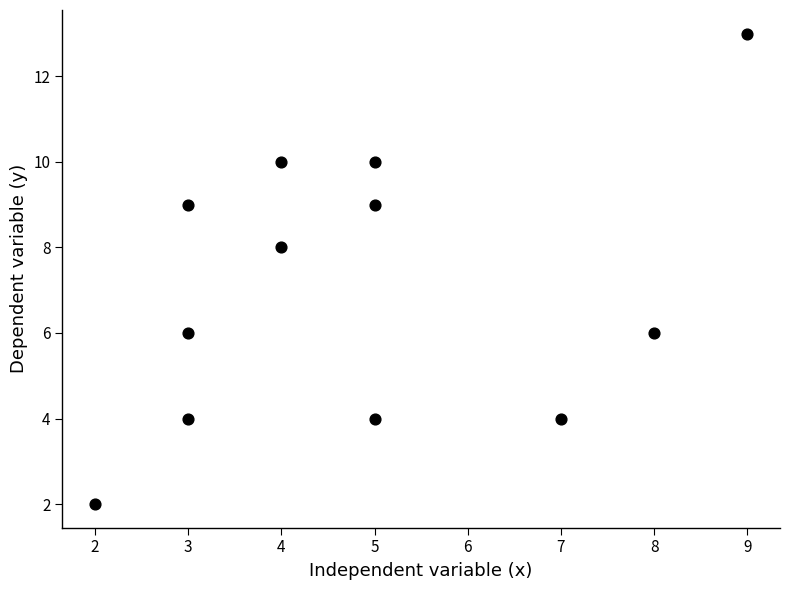

What is the average Y value?

7